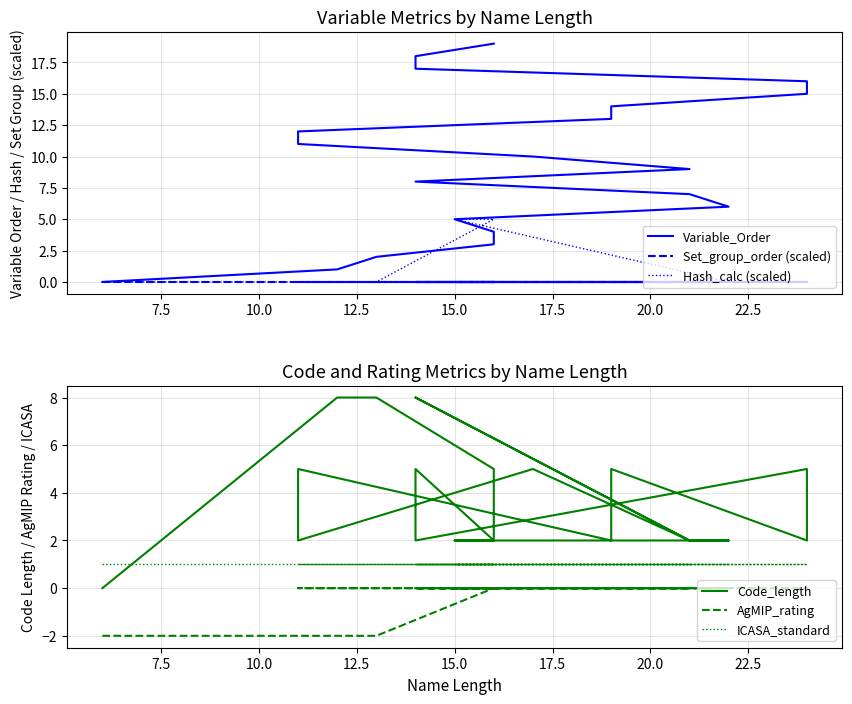

Rank the series by their maximum value, from lowest to highest.

Set_group_order (scaled), AgMIP_rating, ICASA_standard, Hash_calc (scaled), Code_length, Variable_Order